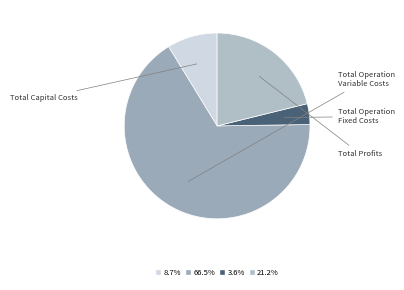

What is the largest slice in the pie chart?

Total Operation Variable Costs